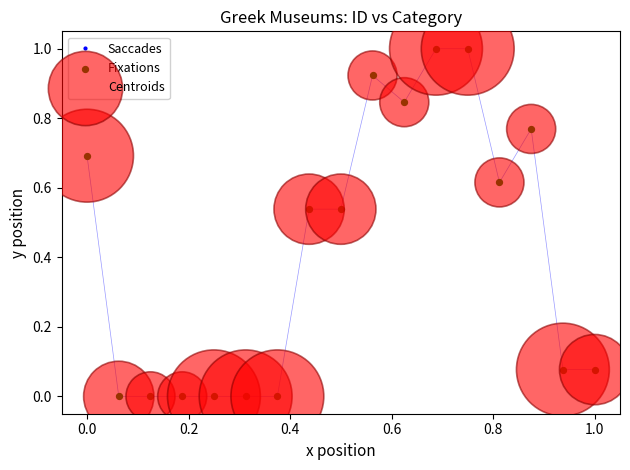

True or false: the data has more than 1 interior local peaks.

True